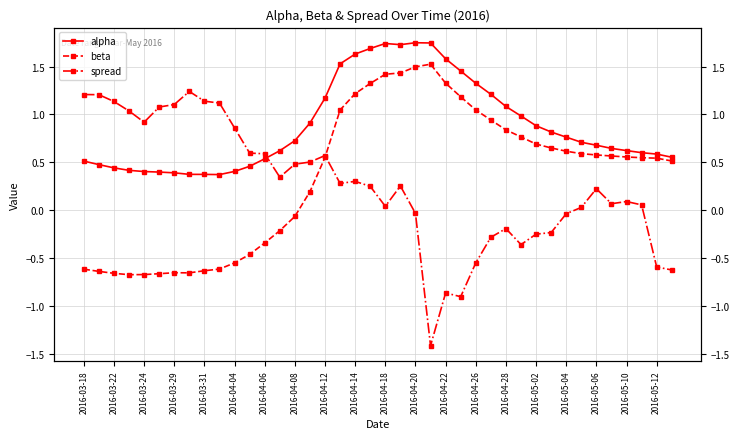

At which category does the chart reach its peak across all series?

2016-04-20